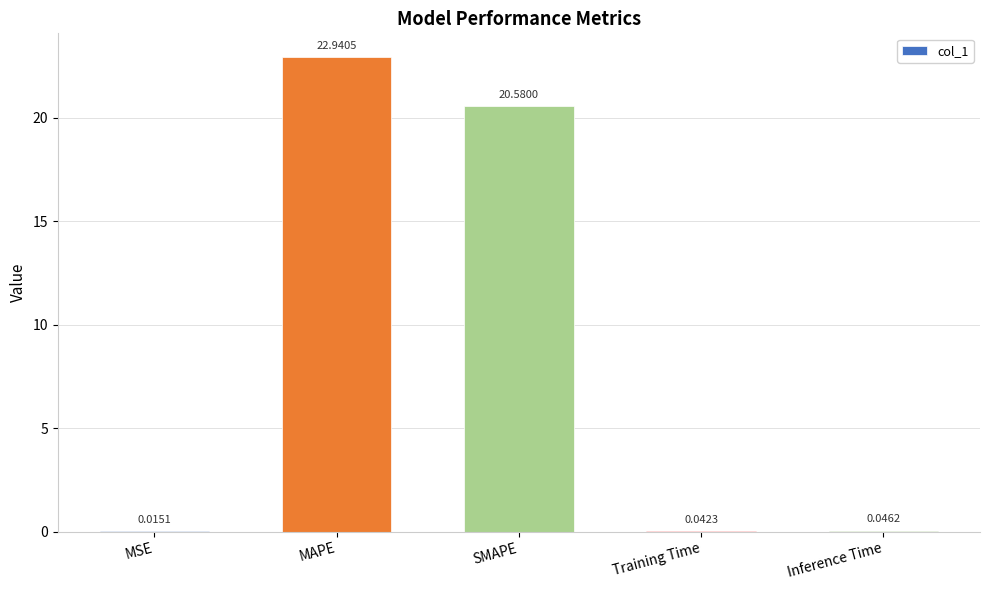

Where is the data nearest to the value 11?

SMAPE